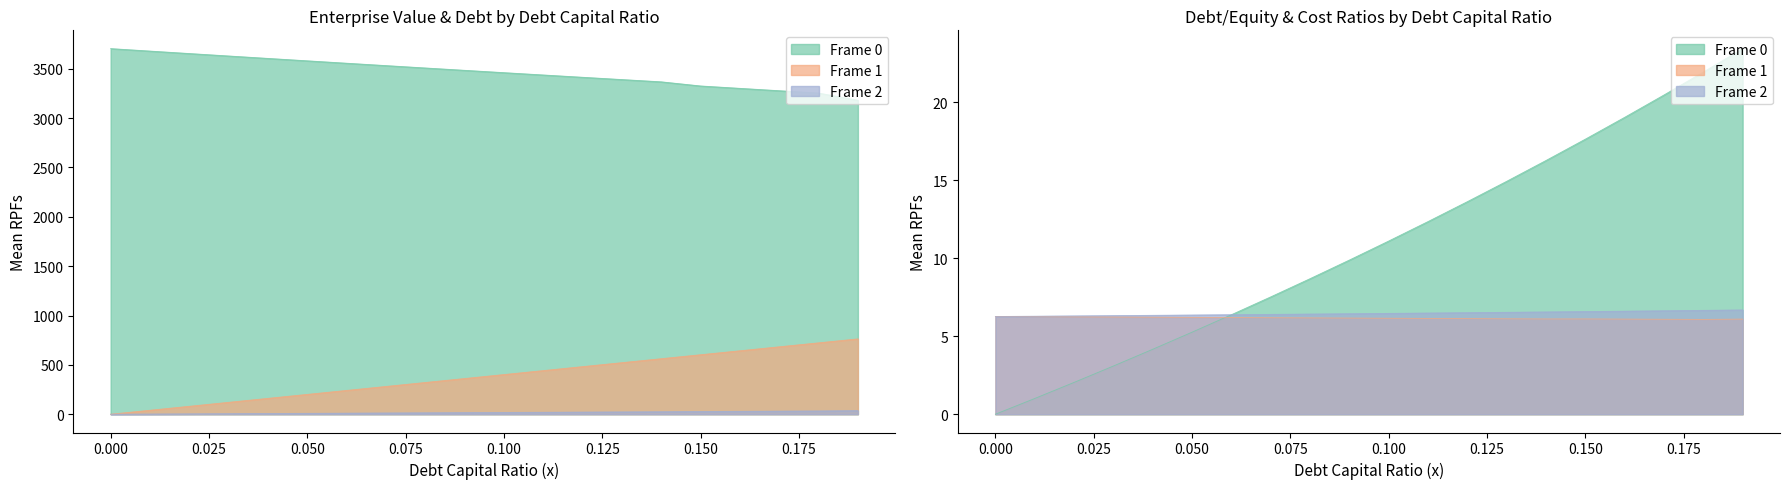

The Frame 0 series shows 4708.1 at 0.09. True or false?

False